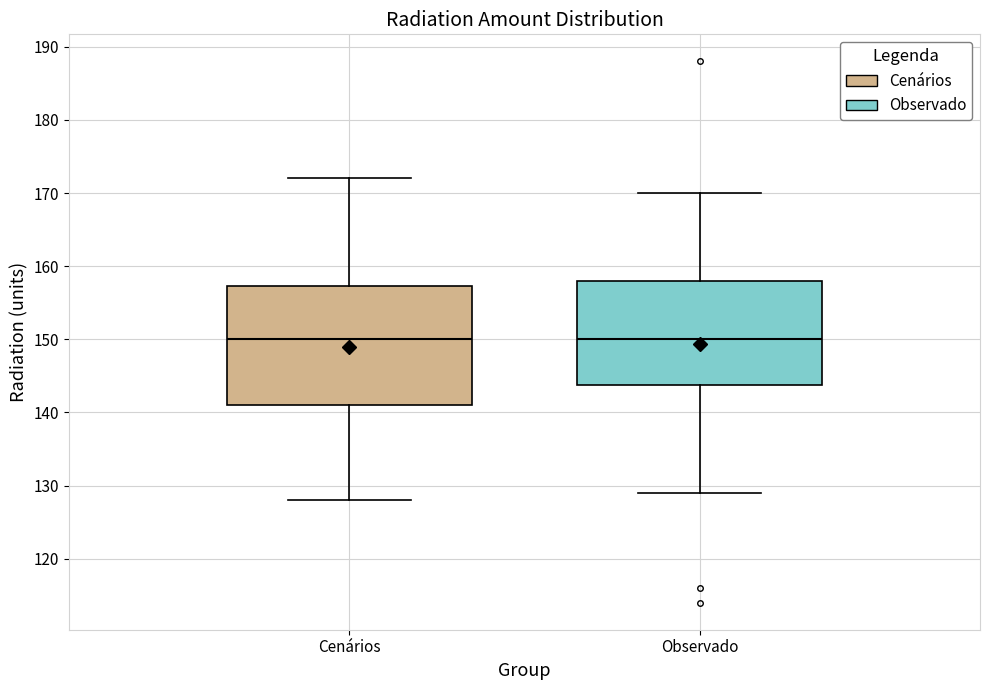

Reading left to right, transcribe this box plot: for each box, give where its median line is, the range the box spans, and where its two whiskers end, as read against the y-axis. The values are not printed on the chart, so give them approximately, as read against the axis.

Cenários: median 150, box 141 to 157, whiskers 128 to 172
Observado: median 150, box 144 to 158, whiskers 129 to 170